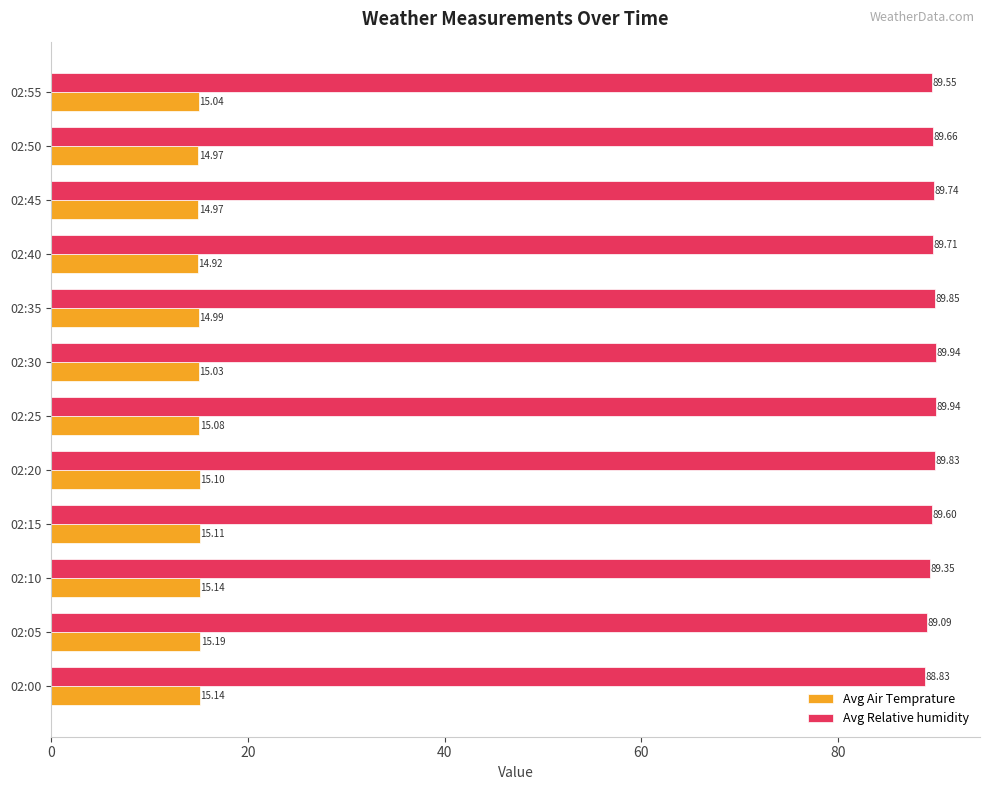

What is the maximum value shown in the chart?

89.9